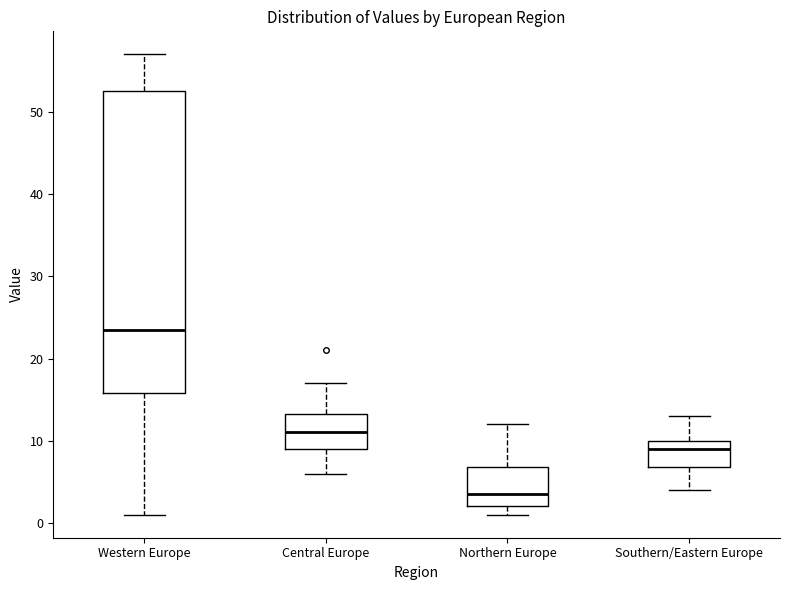

Reading left to right, transcribe this box plot: for each box, give where its median line is, the range the box spans, and where its two whiskers end, as read against the y-axis. The values are not printed on the chart, so give them approximately, as read against the axis.

Western Europe: median 24, box 16 to 53, whiskers 1 to 57
Central Europe: median 11, box 9 to 13, whiskers 6 to 17
Northern Europe: median 4, box 2 to 7, whiskers 1 to 12
Southern/Eastern Europe: median 9, box 7 to 10, whiskers 4 to 13